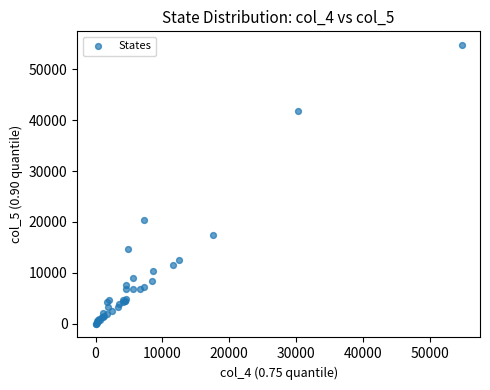

What Y value in the scatter plot is closest to 27386?

20326